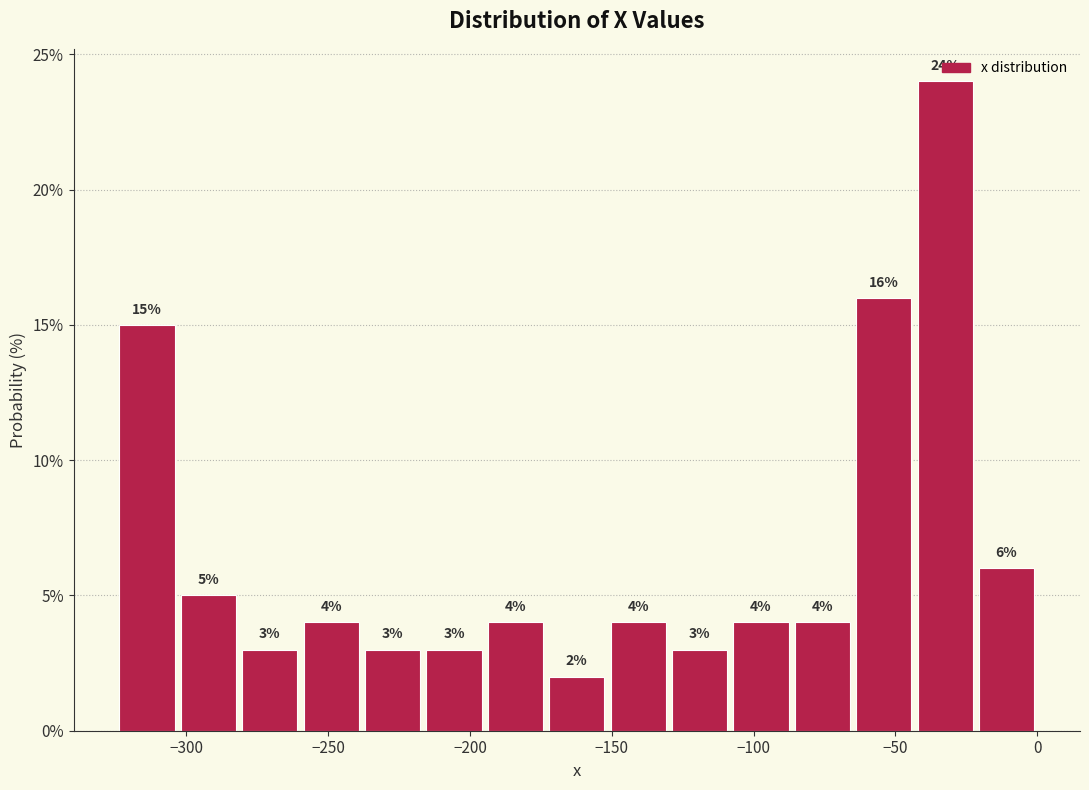

Reading left to right, transcribe this chart: for each bar, give the range it covers on the x-axis and its height. The bar edges are not printed on the chart, so give them approximately, as read against the axis.

-325 to -305: 15
-305 to -280: 5
-280 to -260: 3
-260 to -240: 4
-240 to -215: 3
-215 to -195: 3
-195 to -175: 4
-175 to -150: 2
-150 to -130: 4
-130 to -110: 3
-110 to -85: 4
-85 to -65: 4
-65 to -45: 16
-45 to -20: 24
-20 to 0: 6